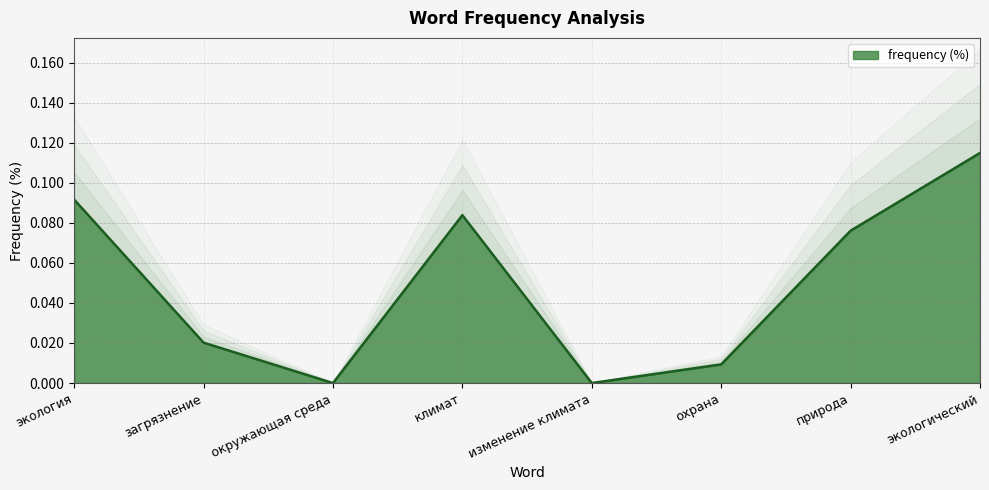

Read the value at экологический.

0.1